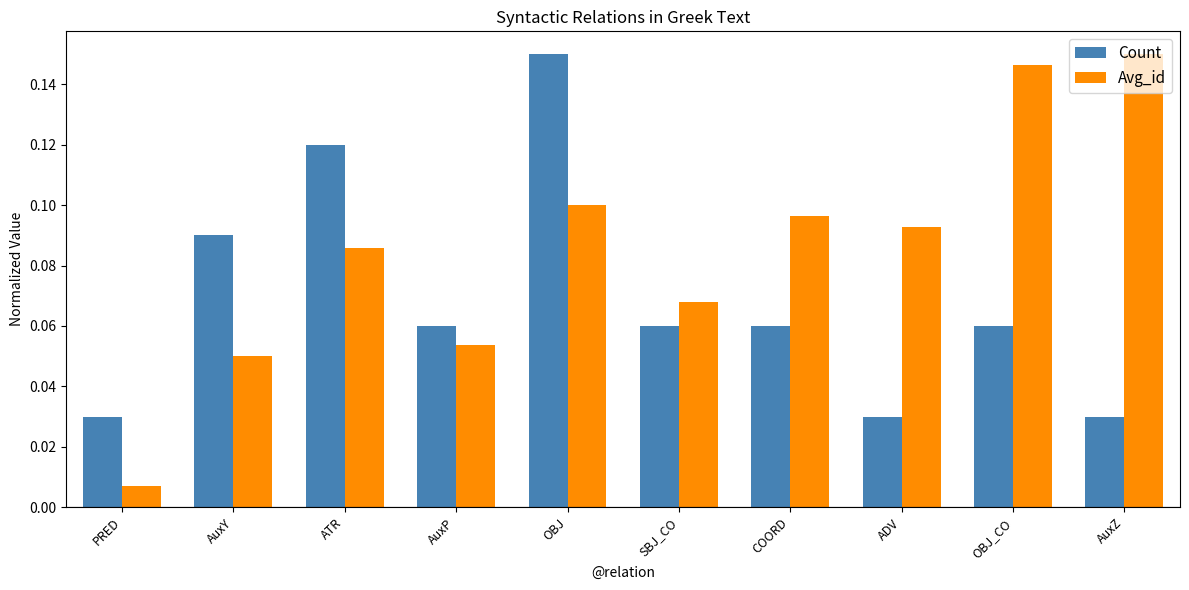

What is the sum of the Count values at ATR and OBJ?

0.3